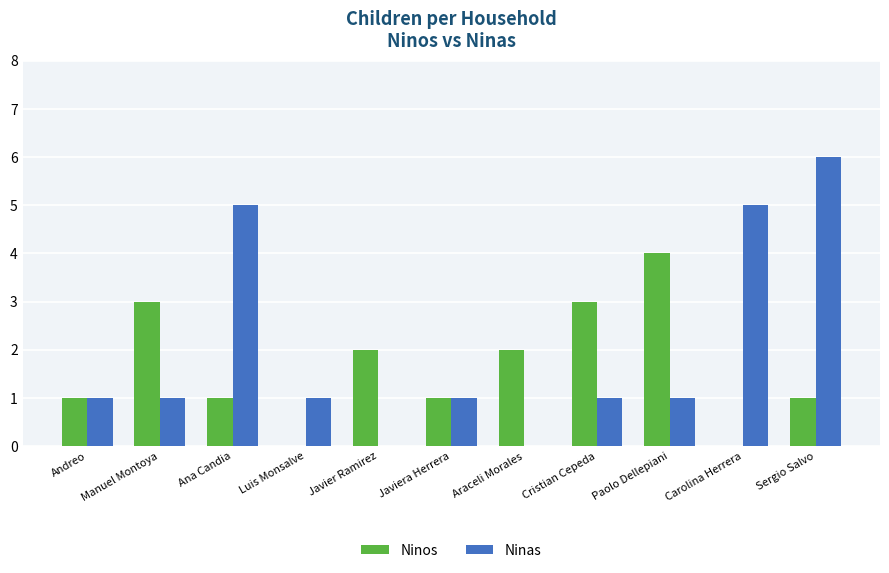

How many groups of bars are there?

11